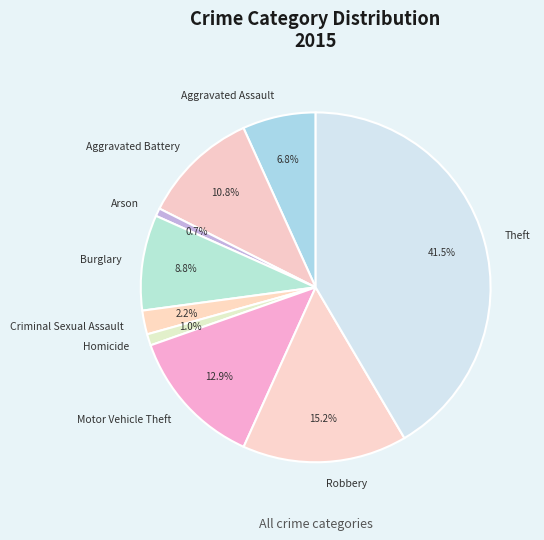

Combined, do Theft and Aggravated Assault account for over 50%?

No